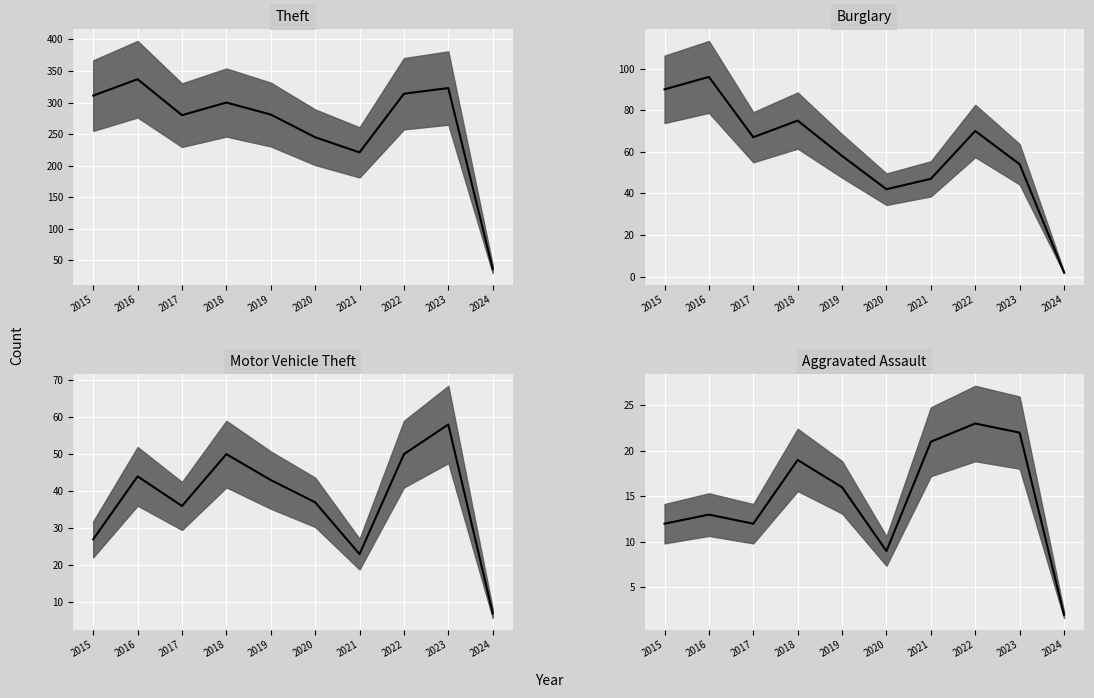

List the series in order of their peak value, lowest first.

Aggravated Assault, Motor Vehicle Theft, Burglary, Theft